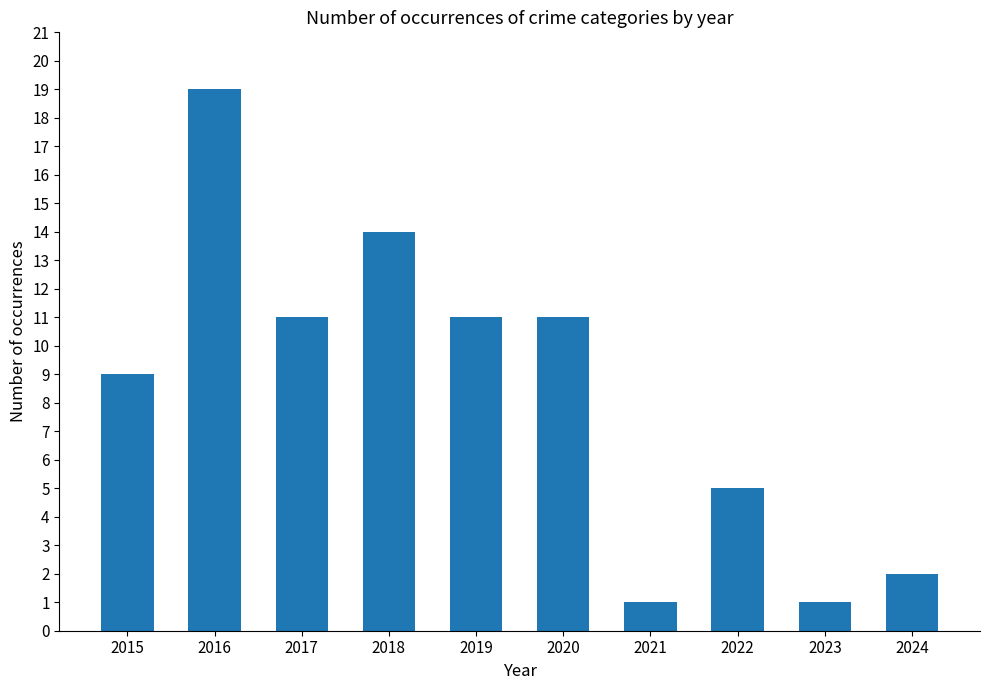

What is the maximum value shown in the chart?

19